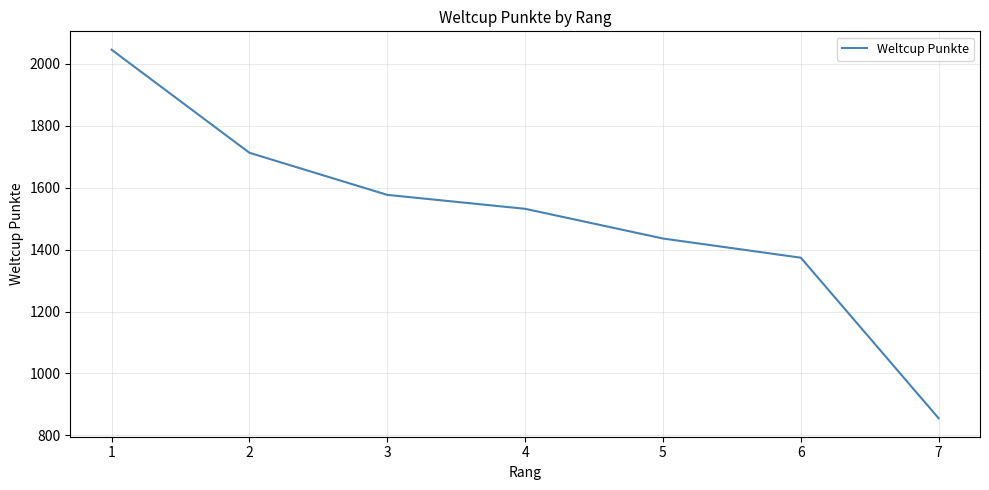

Where is the data nearest to the value 1450?

5